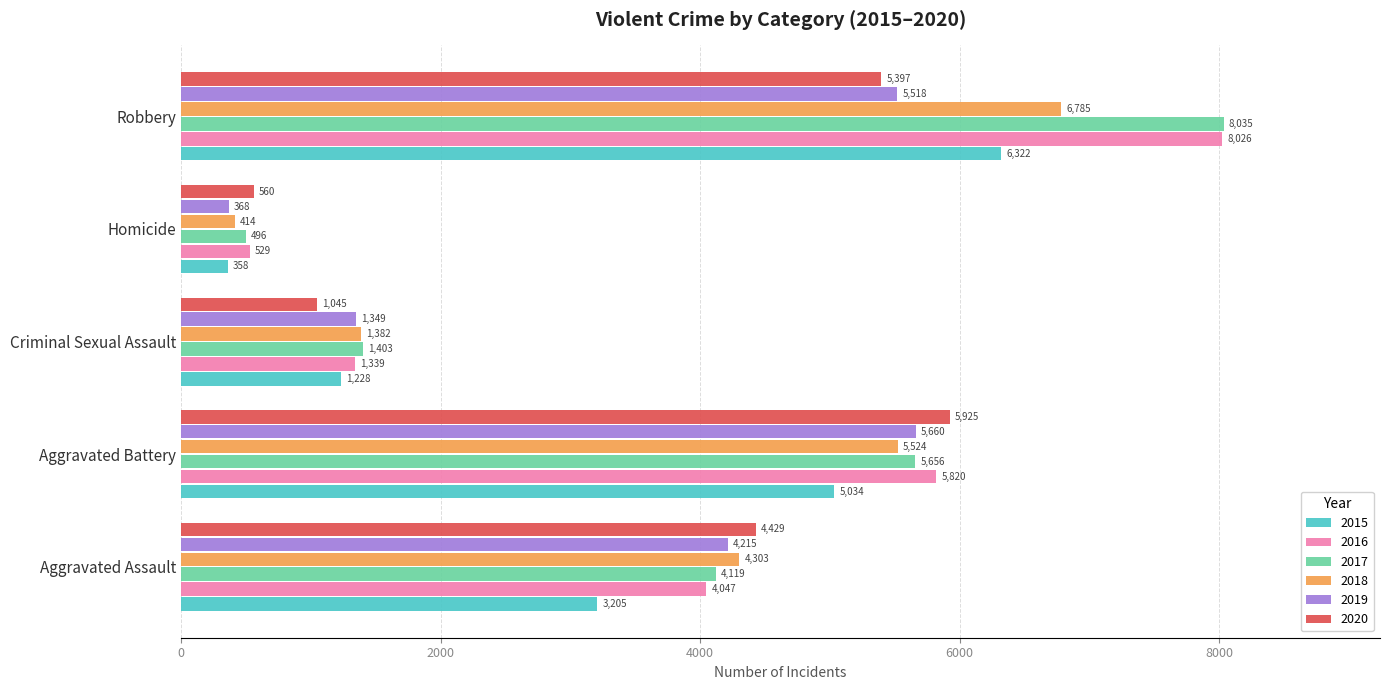

Which series changed the most between Homicide and Robbery?

2017